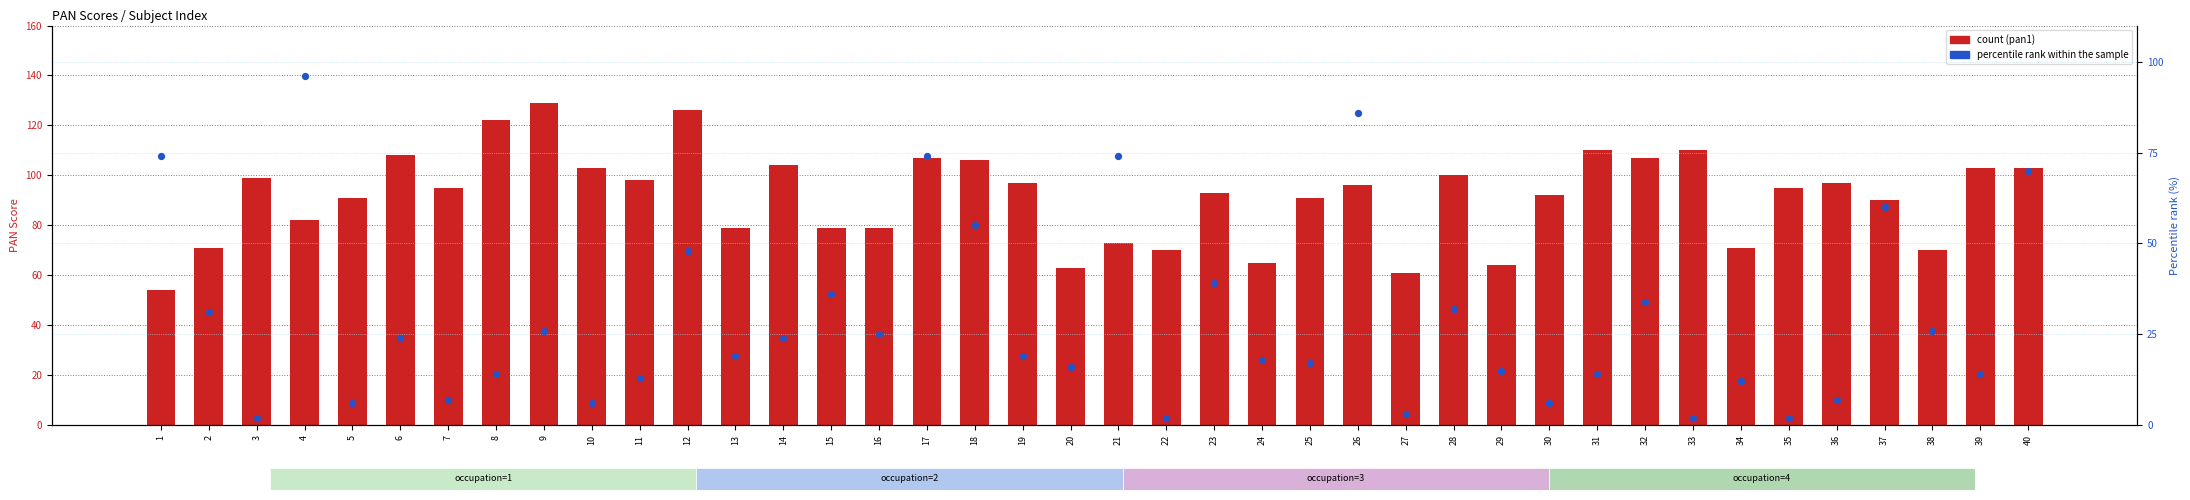

What is the total value across all series at 37?

150